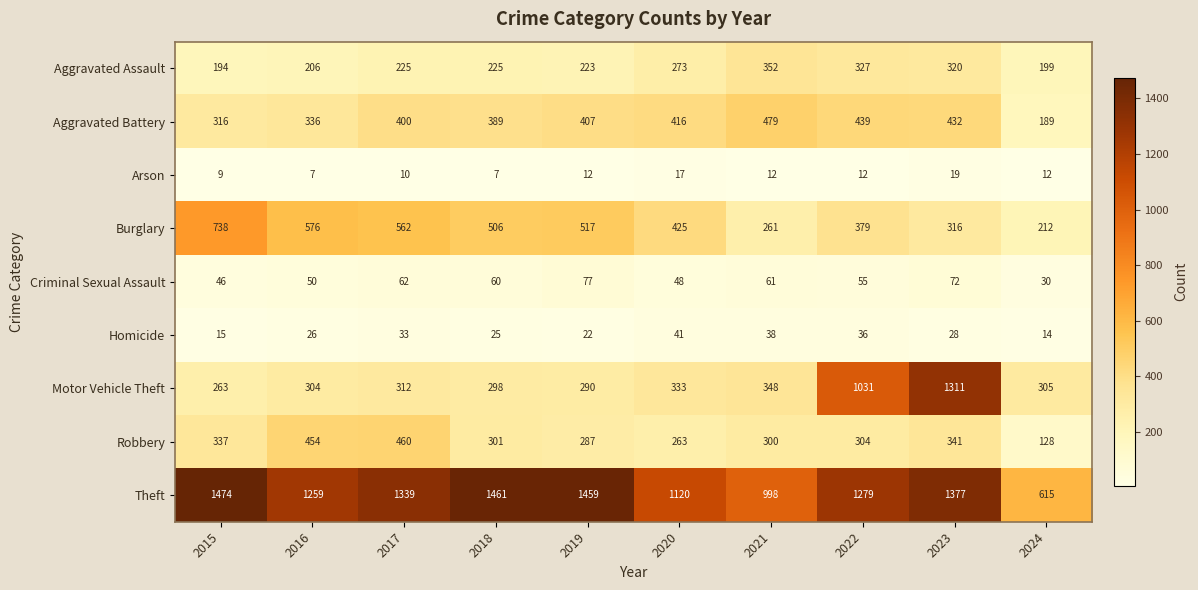

What is the difference between the maximum and minimum values in the Aggravated Assault series?

158